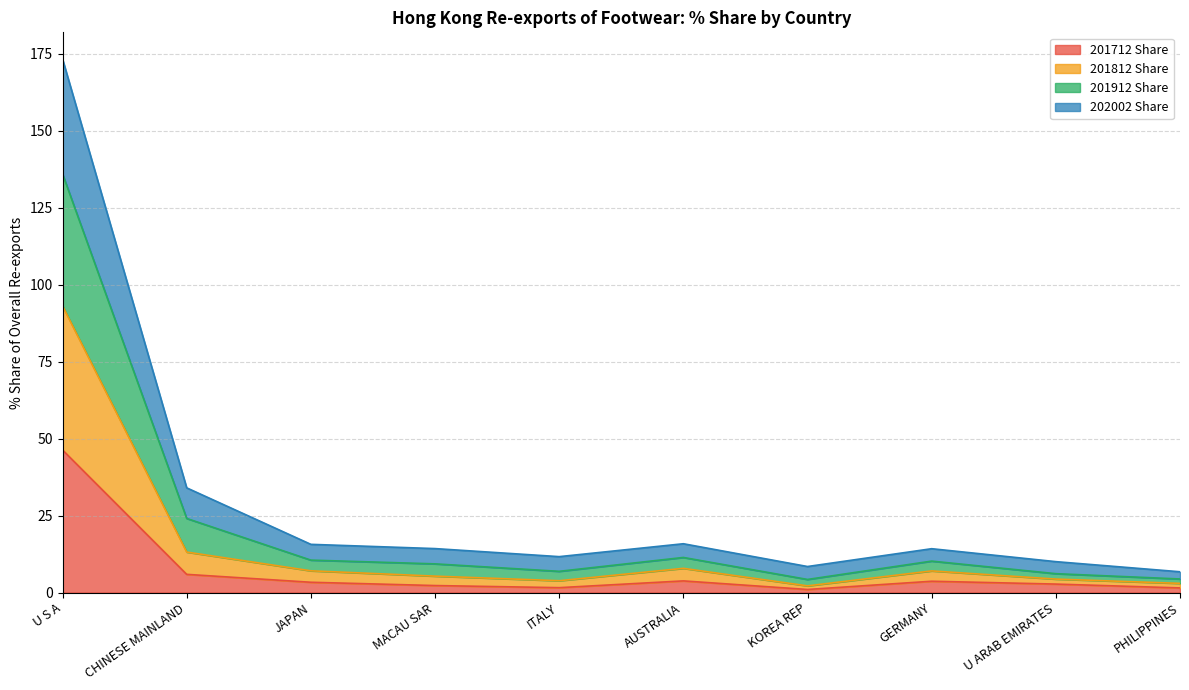

At which category is the sum across all series the highest?

U S A